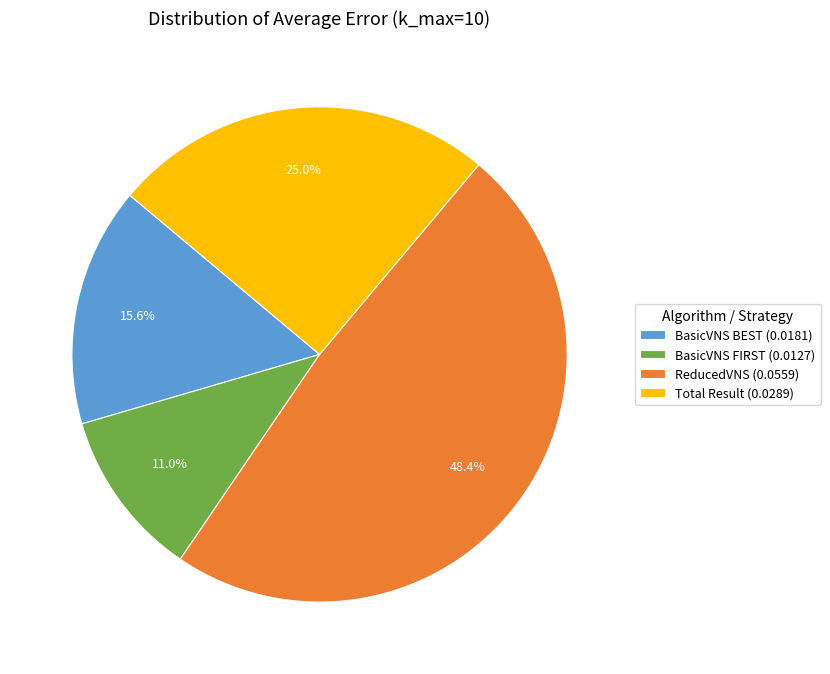

Rank the categories by value from highest to lowest.

ReducedVNS, Total Result, BasicVNS BEST, BasicVNS FIRST